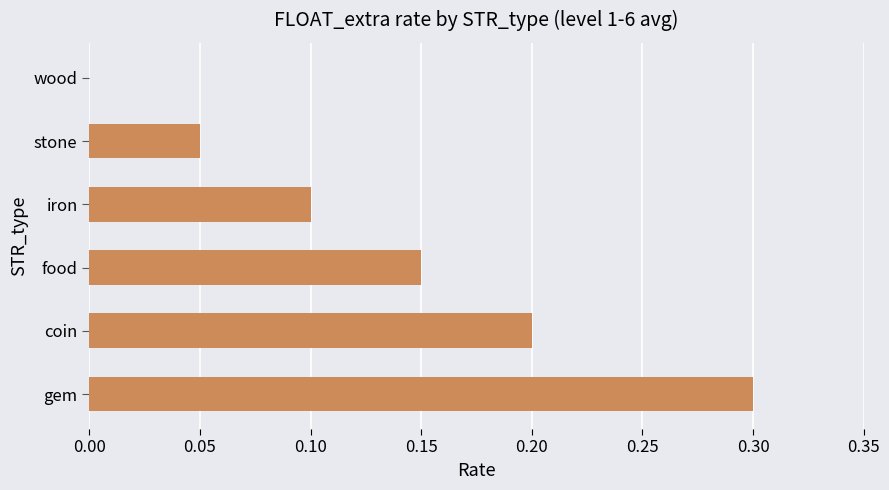

Are the bars horizontal?

Yes